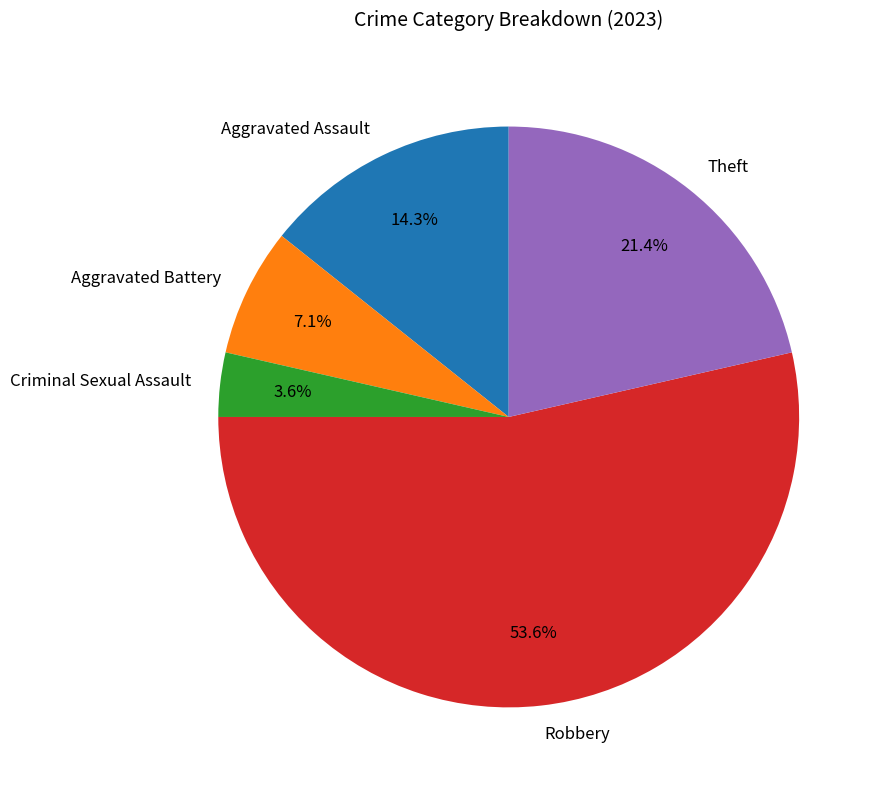

Is it true that Criminal Sexual Assault is 11% of the pie?

False